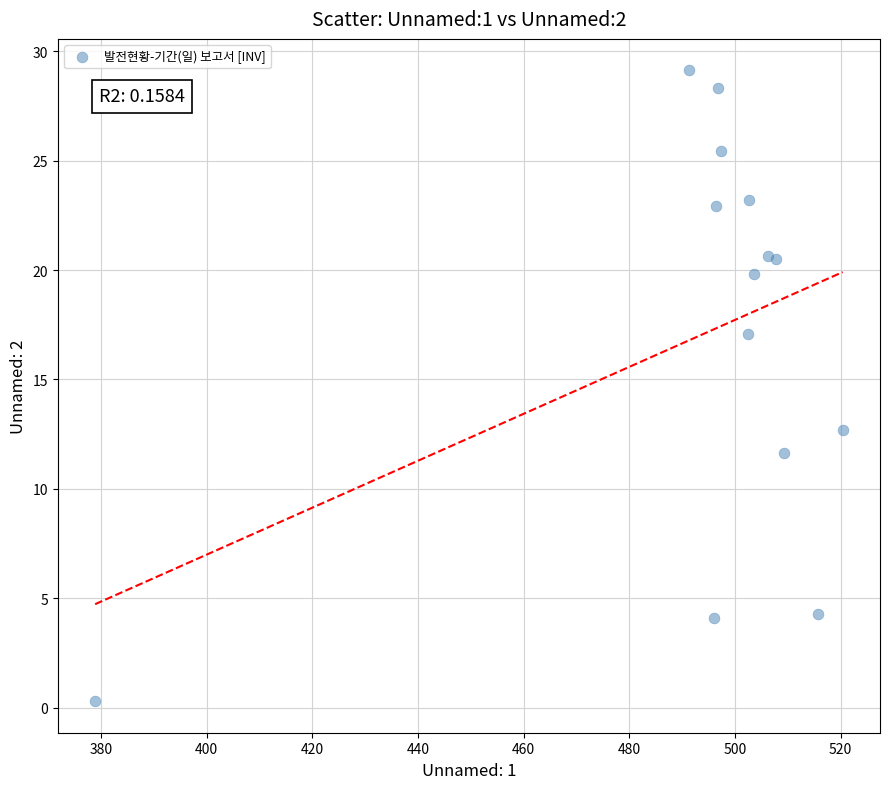

What Y value in the scatter plot is closest to 14?

12.7